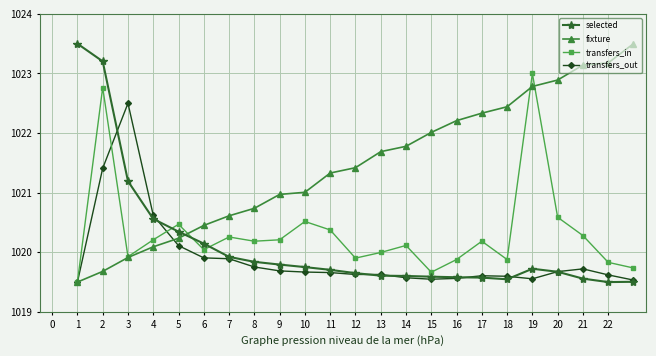

What is the value of the transfers_in point at the 16th from the left?

1019.9